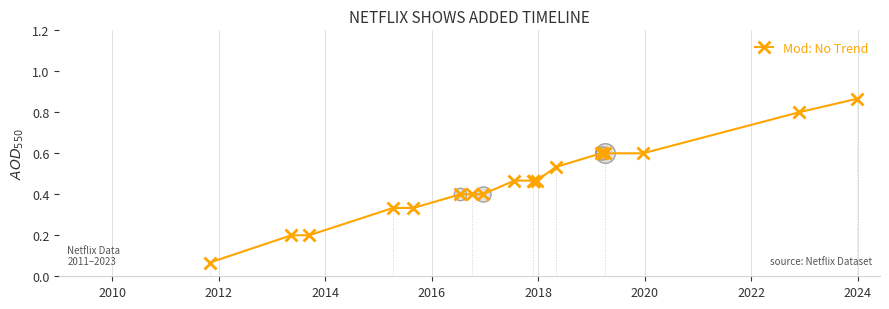

What is the difference between the second highest and minimum values?

0.7